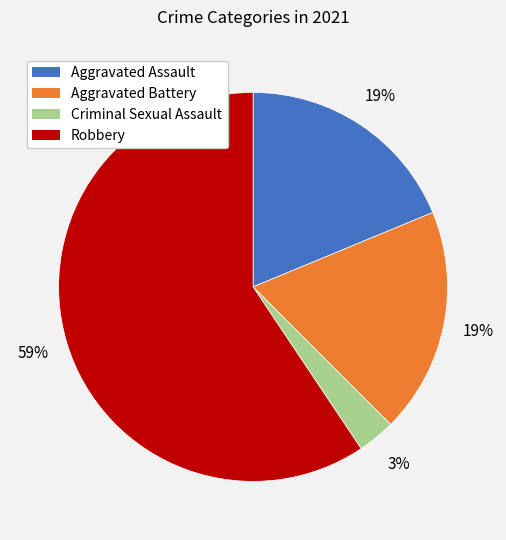

Combined, do Robbery and Aggravated Battery account for over 50%?

Yes